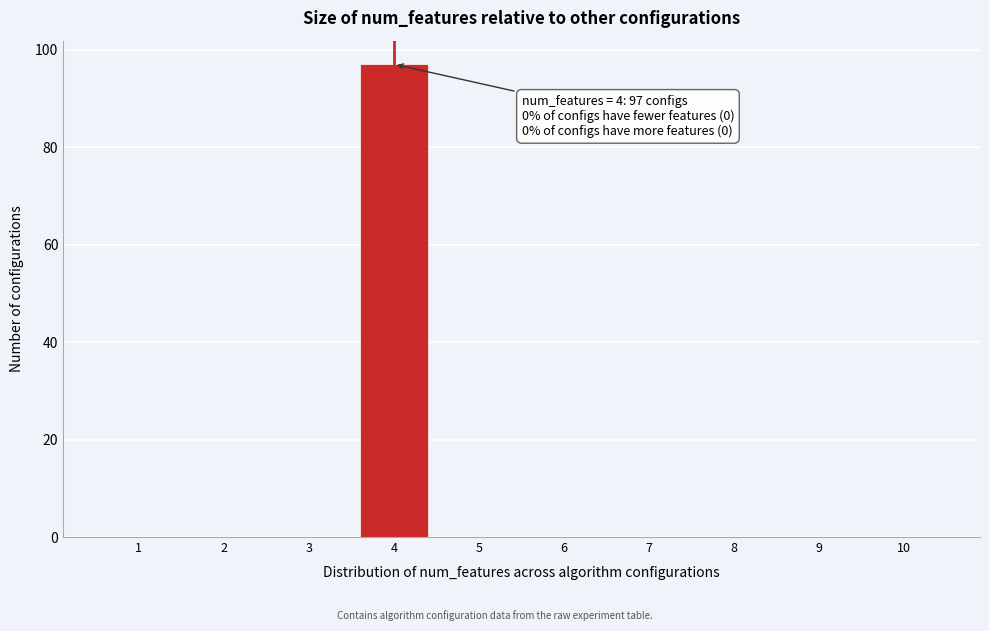

Which range on the x-axis has the tallest bar?

3.5 to 4.5